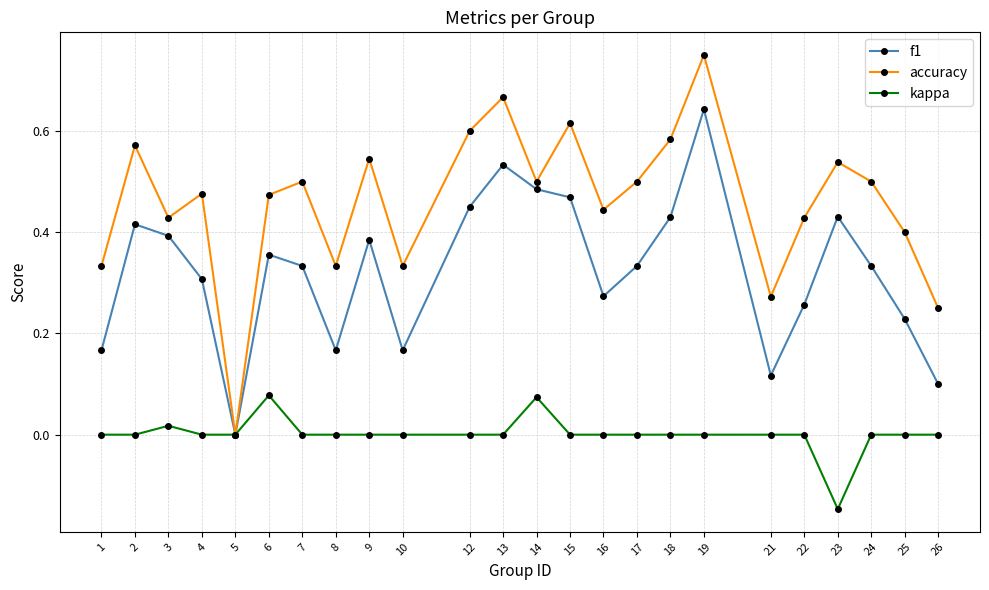

True or false: f1 has a value of 0.1 at 1.

False